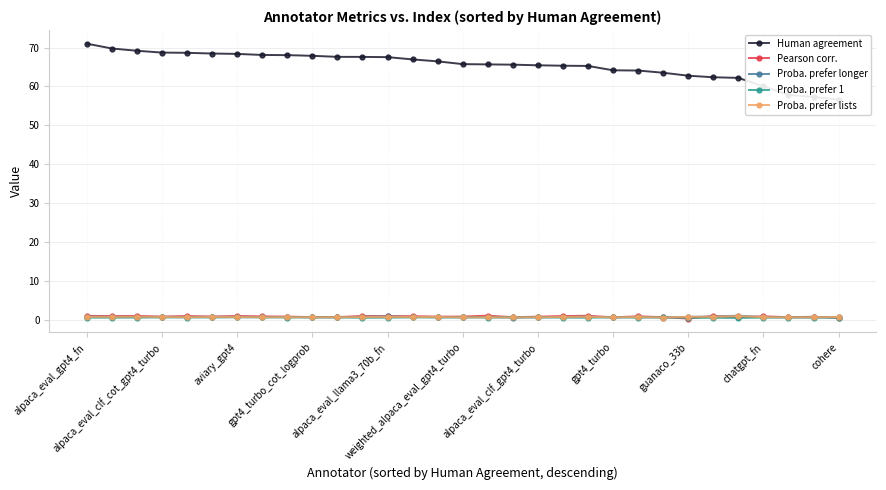

True or false: Proba. prefer longer has more than 2 interior local peaks.

True